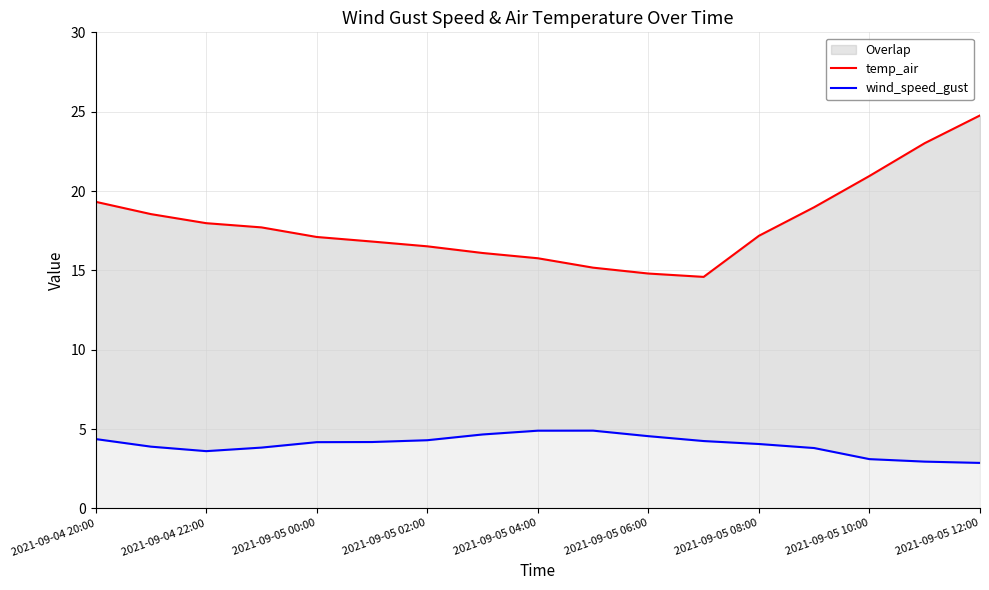

At how many categories does at least one series exceed 11?

17